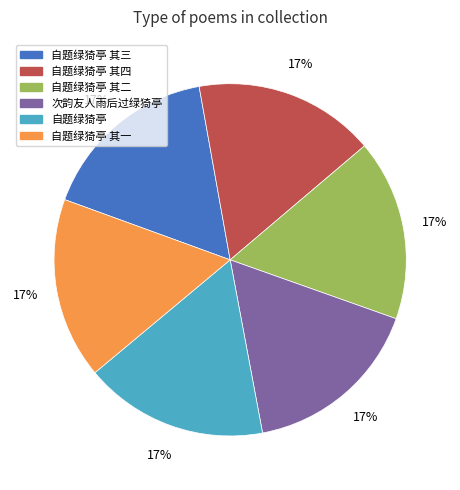

To the nearest percent, what is the average slice percentage?

17%